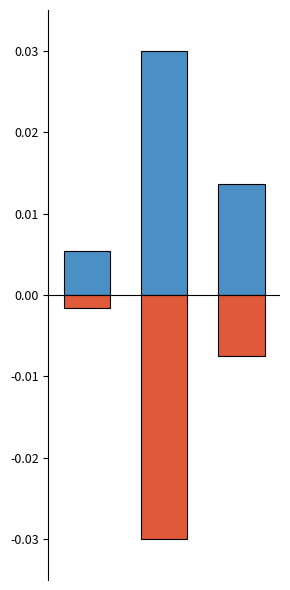

At how many categories does at least one series exceed 0?

3